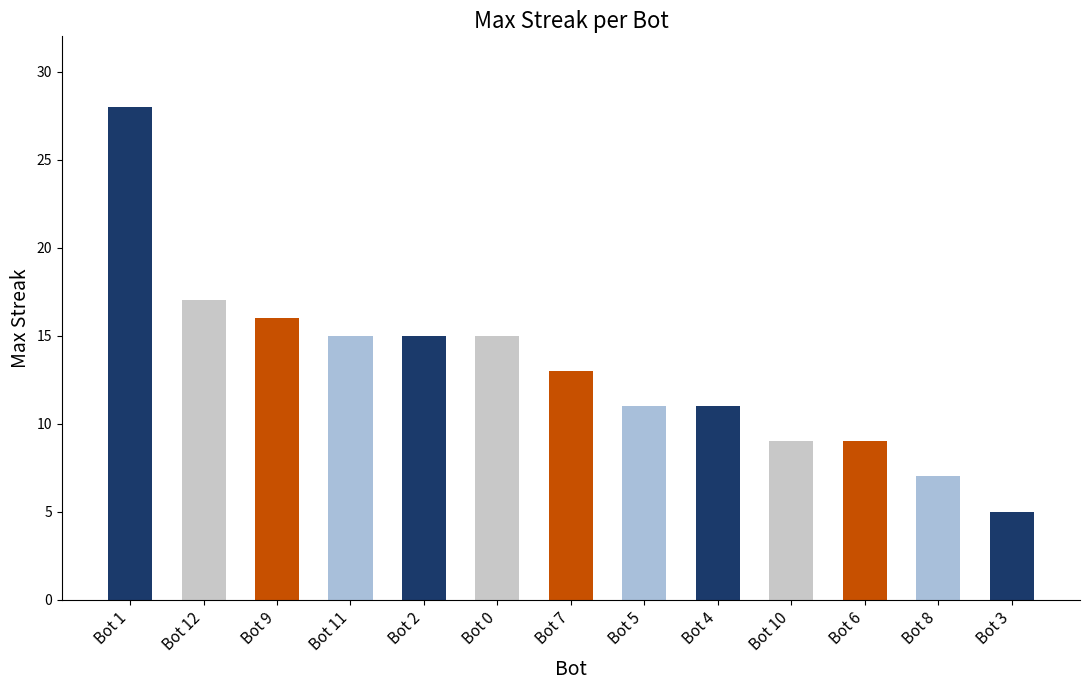

How many bars are there in total?

13